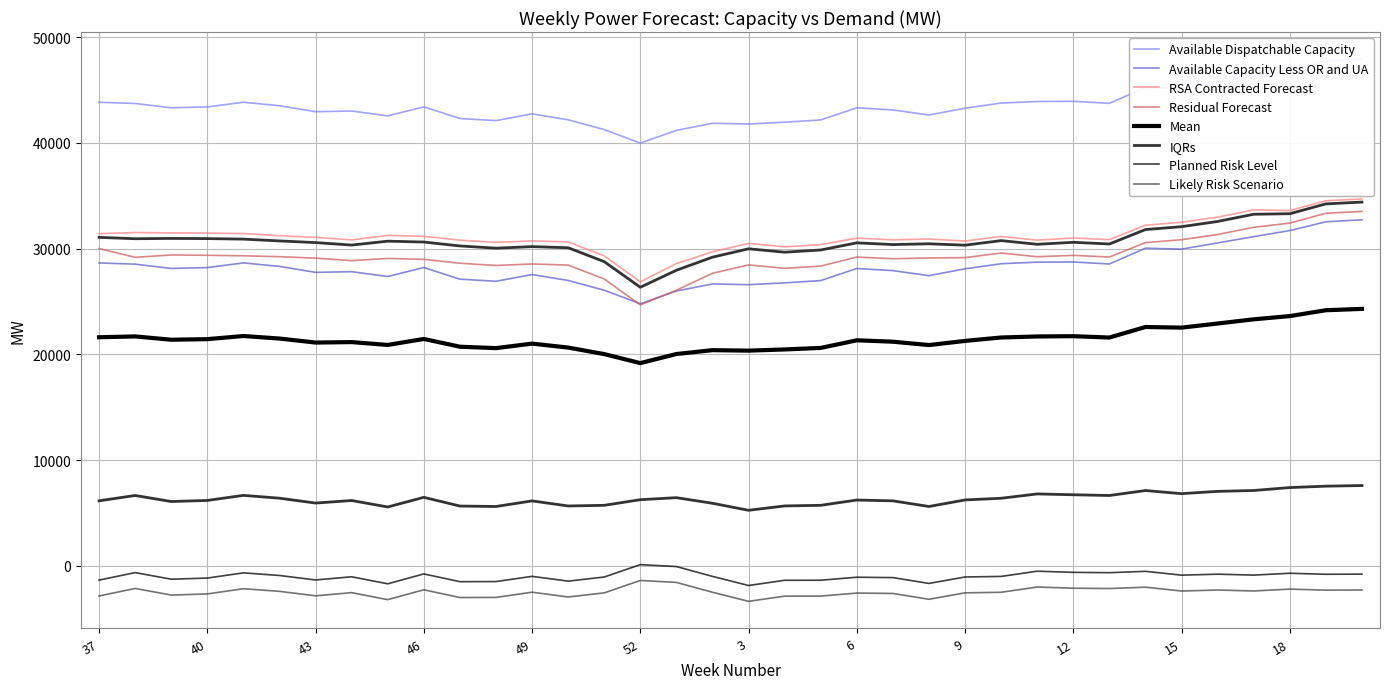

True or false: Likely Risk Scenario and RSA Contracted Forecast cross at least once.

False